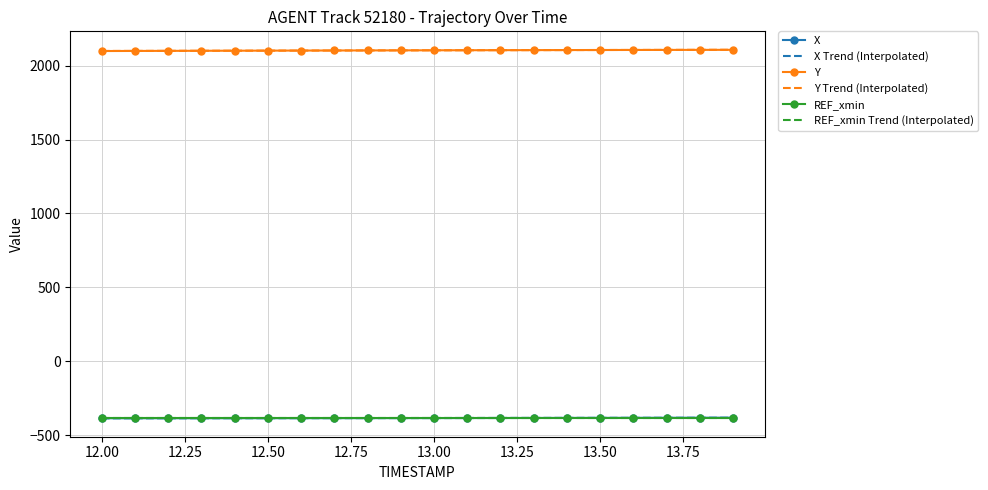

True or false: Y and REF_xmin intersect in this chart.

False